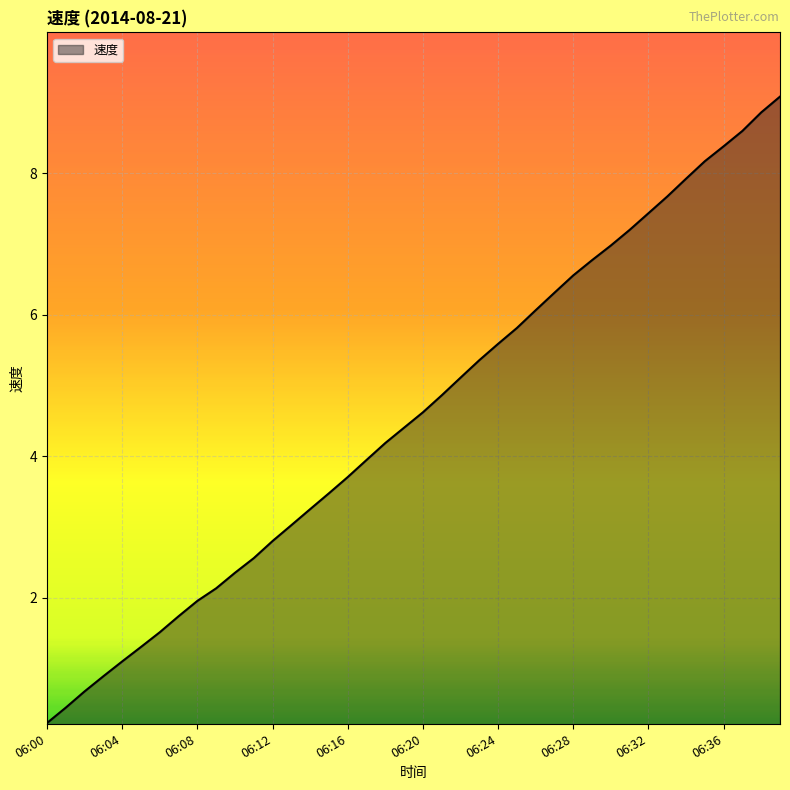

What is the difference between the maximum and minimum values?

8.9